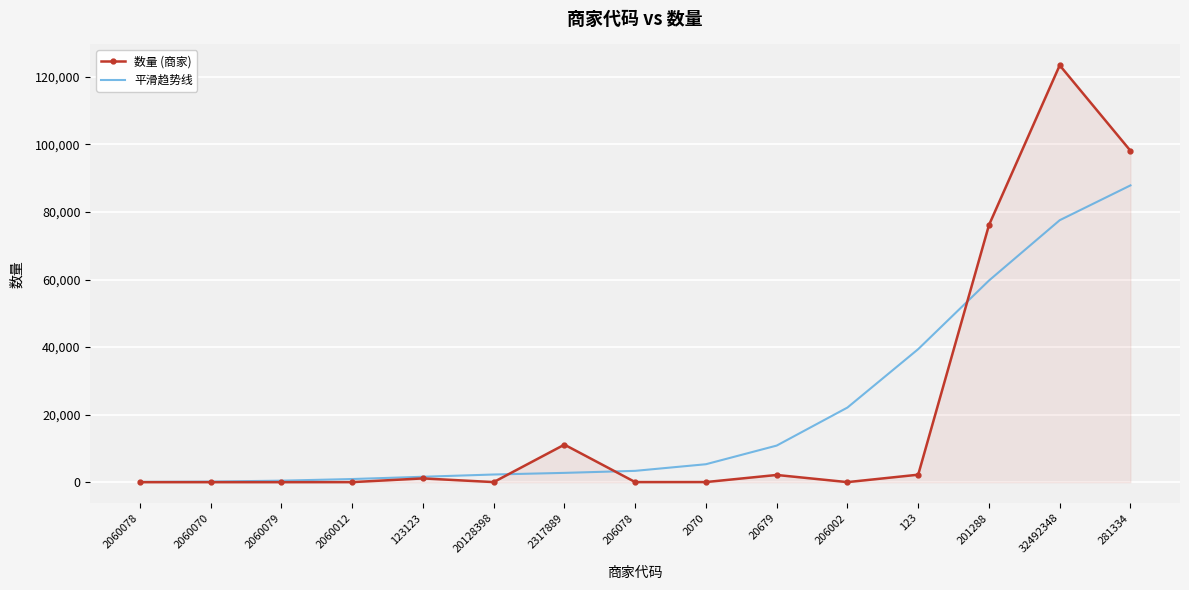

What is the maximum value for 平滑趋势线?

87880.9